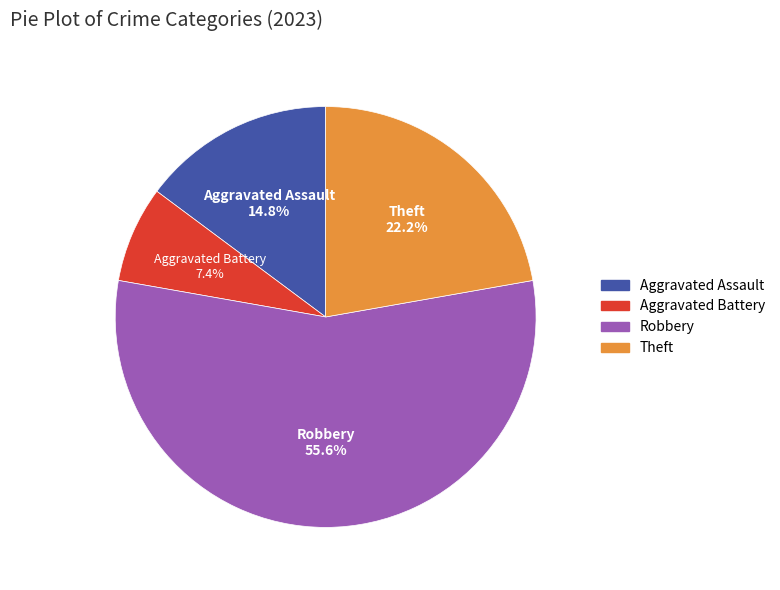

Does any single category account for the majority?

Yes